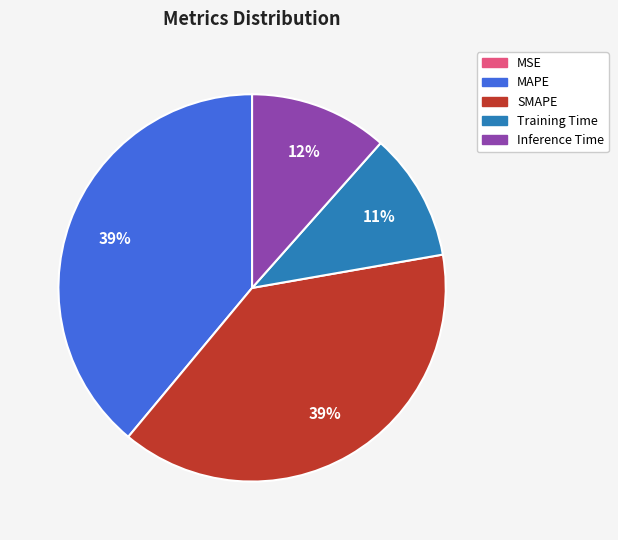

Is it true that SMAPE is 53% of the pie?

False